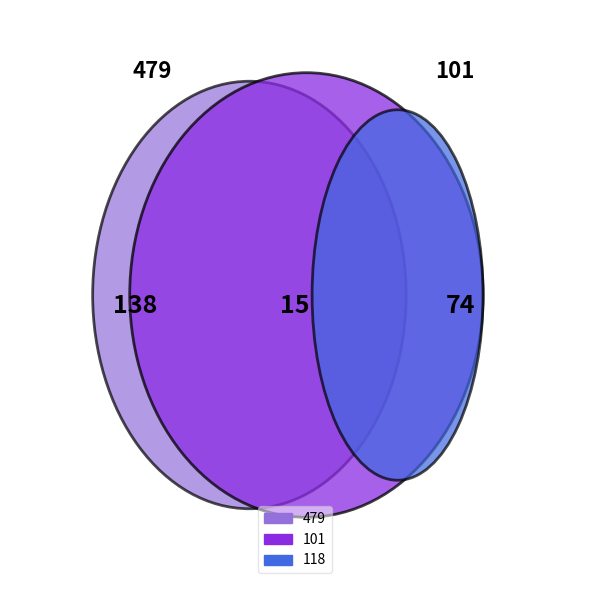

How many slices are in this pie chart?

3